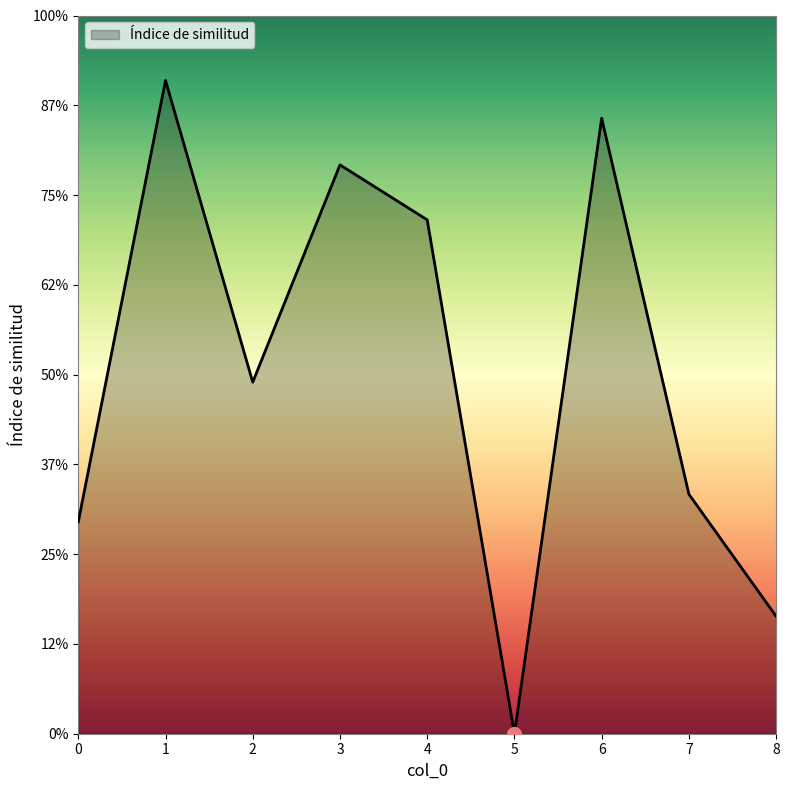

Does the chart display data point markers on the line(s)?

No